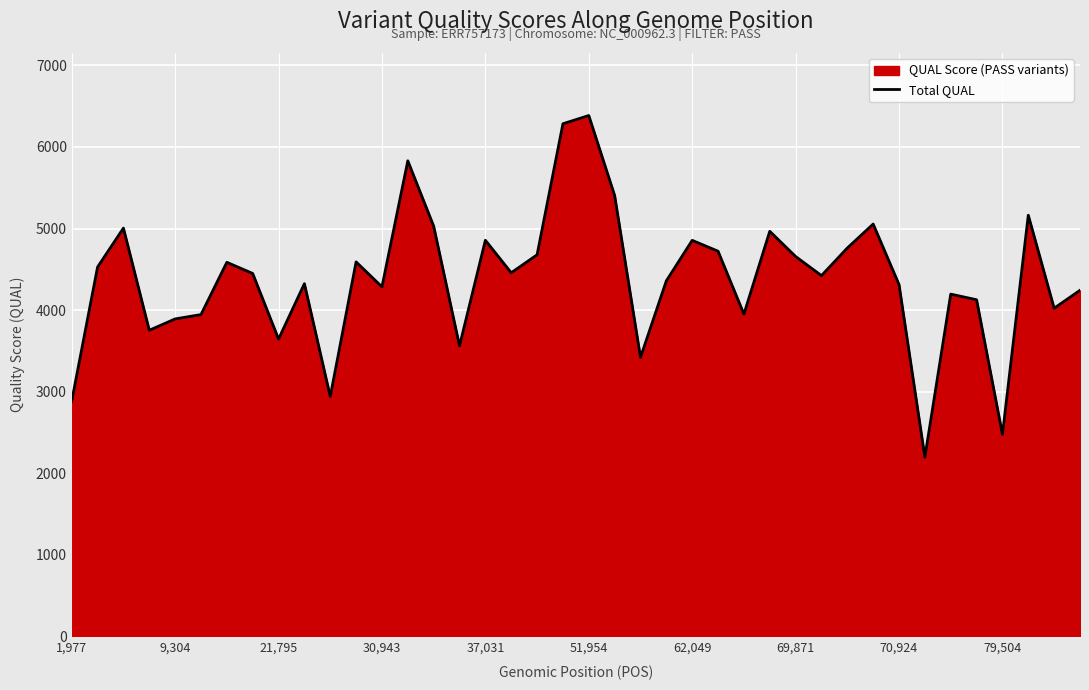

What is the greatest value displayed?

6385